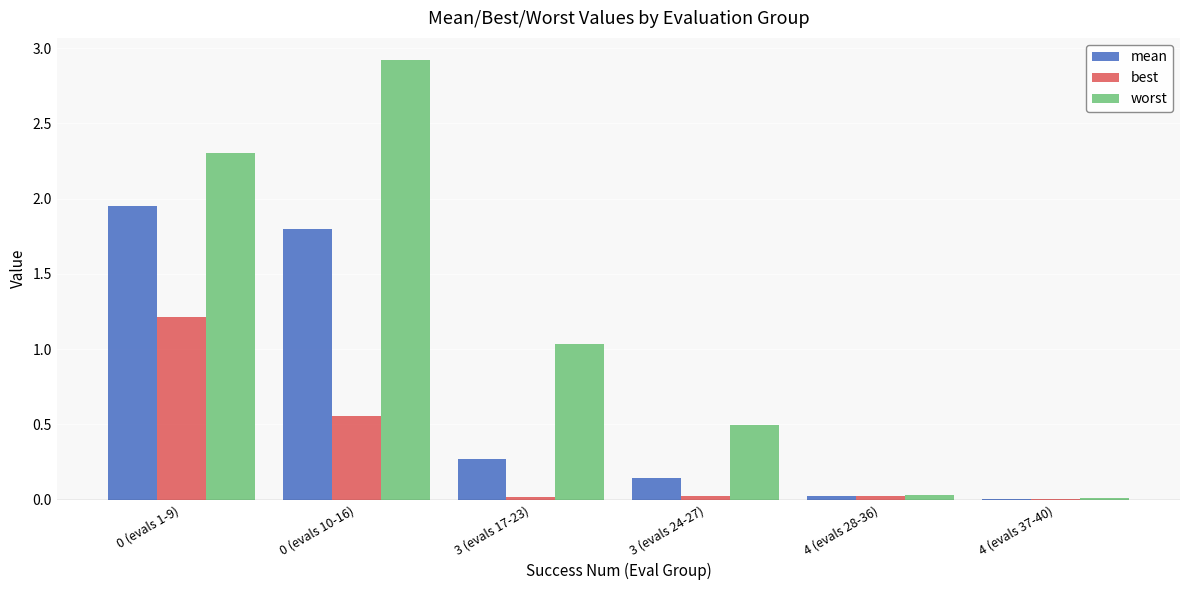

The worst series shows 0.0 at 4 (evals 28-36). True or false?

True